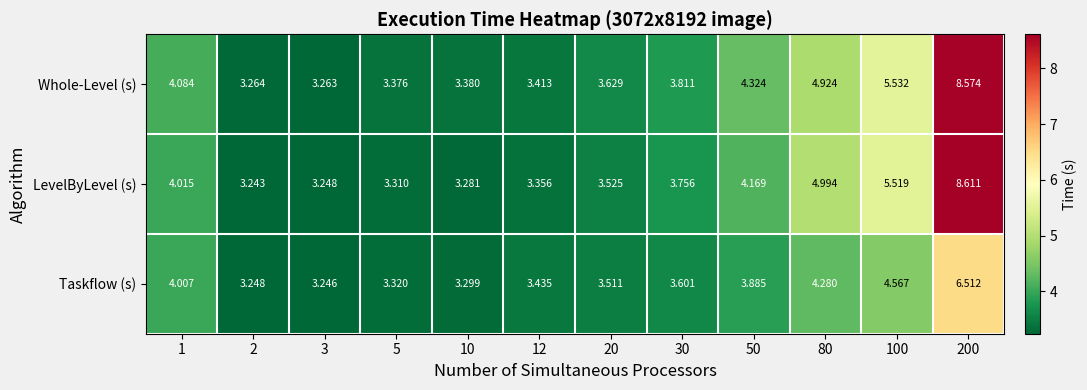

Which series has the largest range (max minus min)?

LevelByLevel (s)